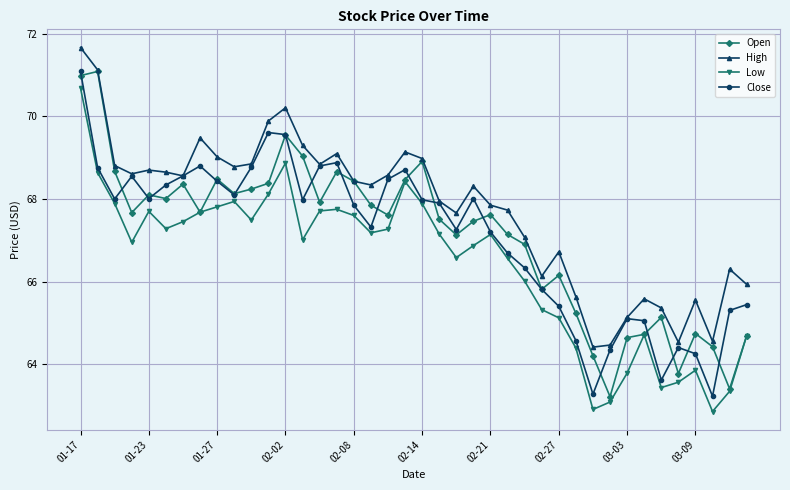

Which series has the largest total across all categories?

High